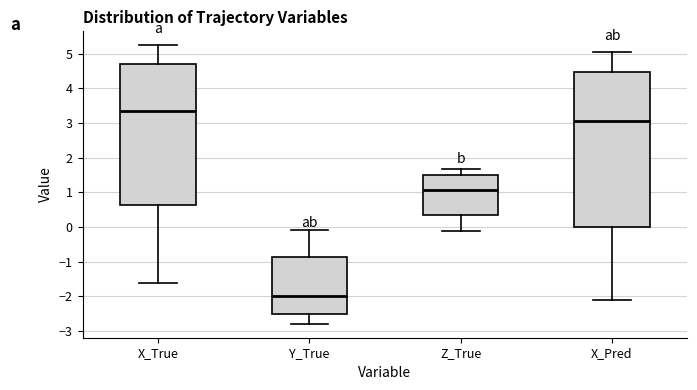

Reading left to right, read every box against the y-axis: the position of its median line, the range the box covers, and the ends of its whiskers. The values are not printed on the chart, so give them approximately, as read against the axis.

X_True: median 3.3, box 0.6 to 4.7, whiskers -1.6 to 5.2
Y_True: median -2.0, box -2.5 to -0.9, whiskers -2.8 to -0.1
Z_True: median 1.1, box 0.3 to 1.5, whiskers -0.1 to 1.7
X_Pred: median 3.1, box 0.0 to 4.5, whiskers -2.1 to 5.1